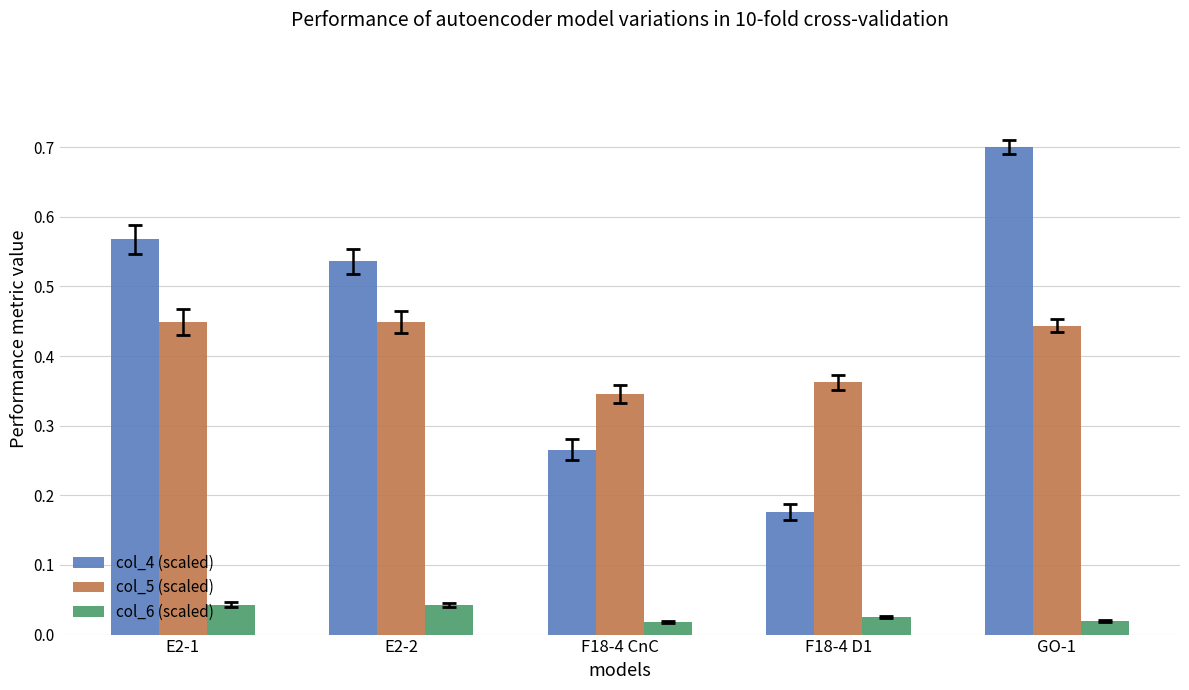

What is the label of the 4th bar from the right?

E2-2